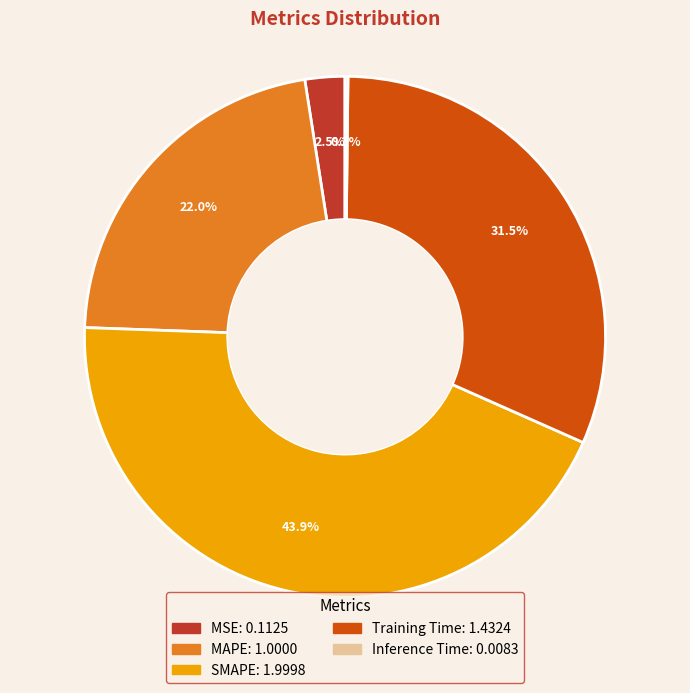

Which has a higher value, MAPE or SMAPE?

SMAPE